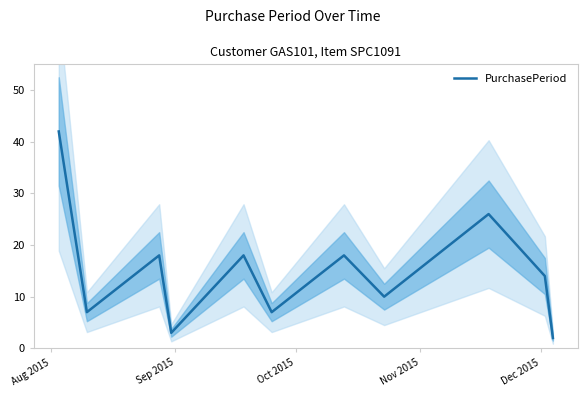

The value at Oct 2015 is 29. True or false?

False